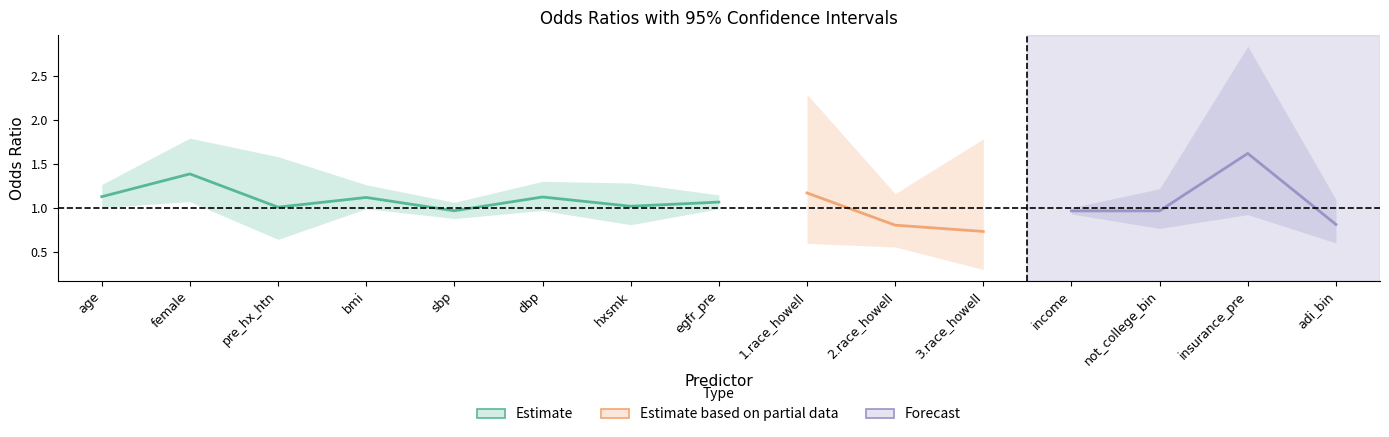

What value does the ll series have at 3.race_howell?

0.3